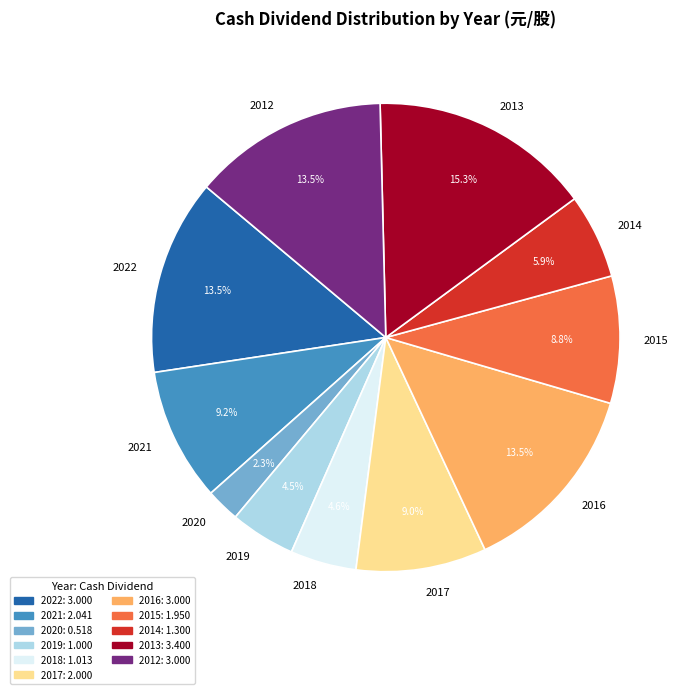

Which slice is the largest?

2013